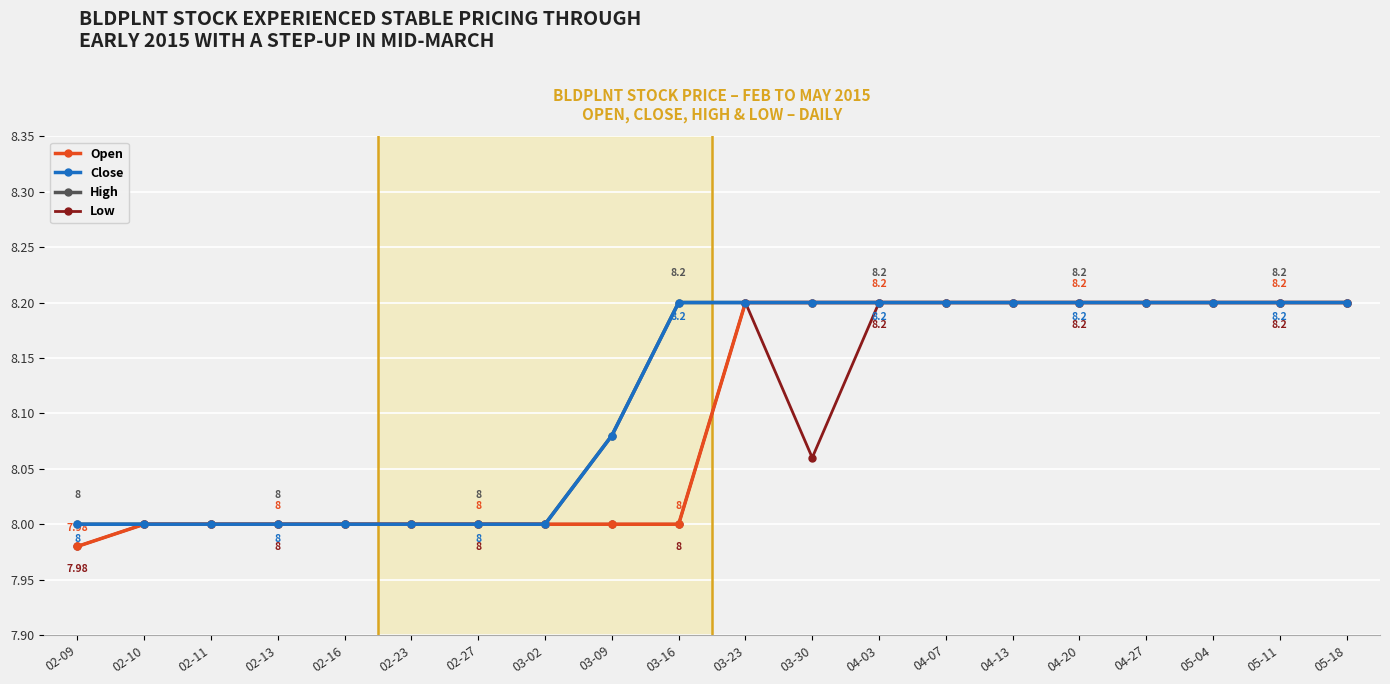

Does the chart have visible grid lines?

Yes